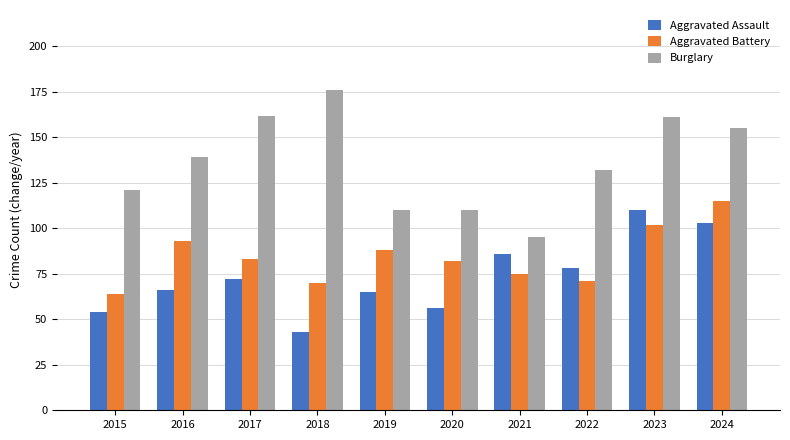

At 2015, list the series in order from largest to smallest.

Burglary, Aggravated Battery, Aggravated Assault